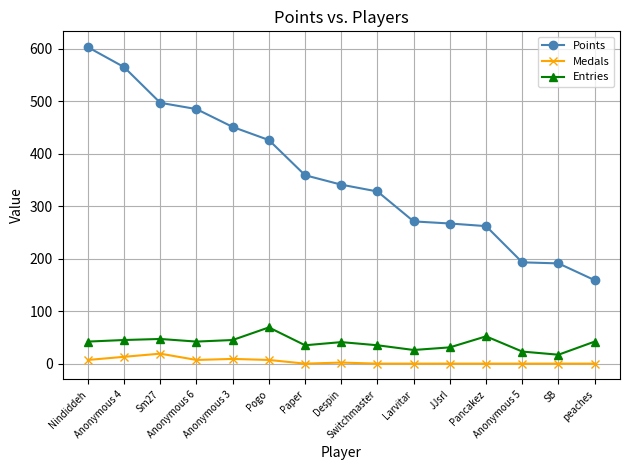

List the series in order of their peak value, lowest first.

Medals, Entries, Points